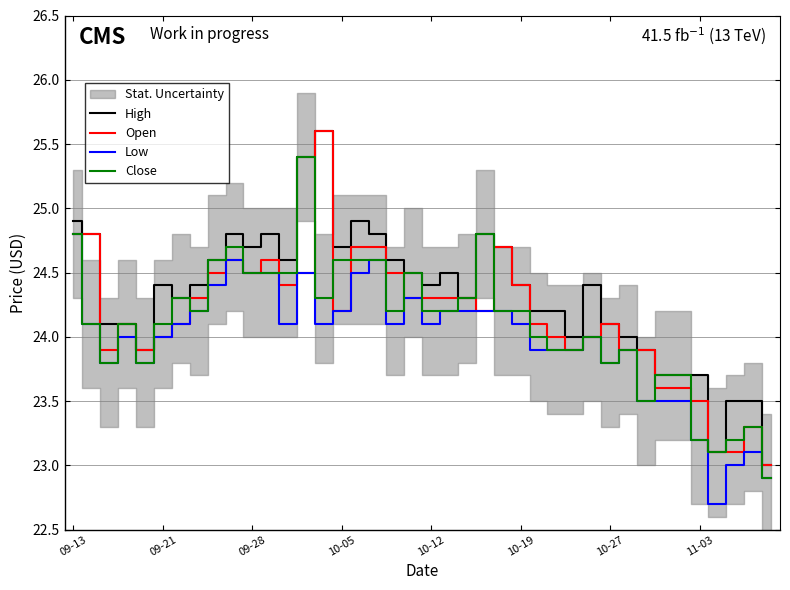

True or false: High and Open cross at least once.

False